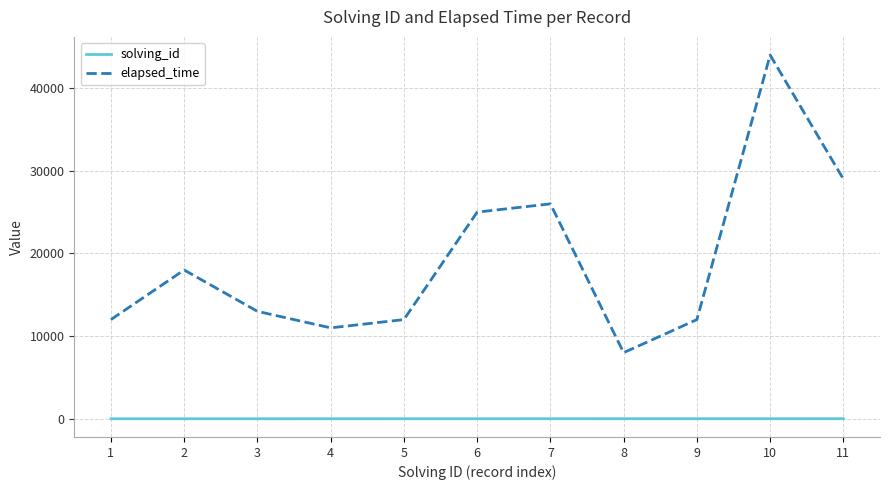

At how many categories does at least one series exceed 1895?

11